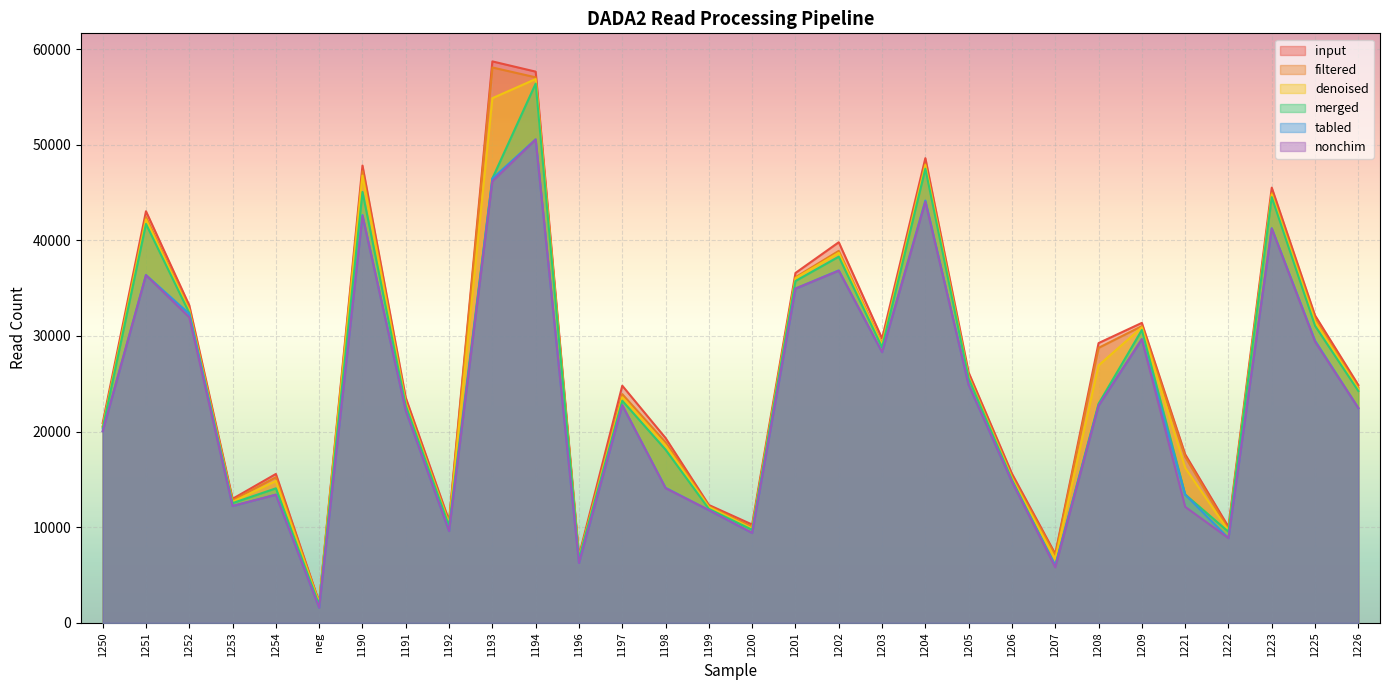

True or false: input and tabled cross at least once.

False